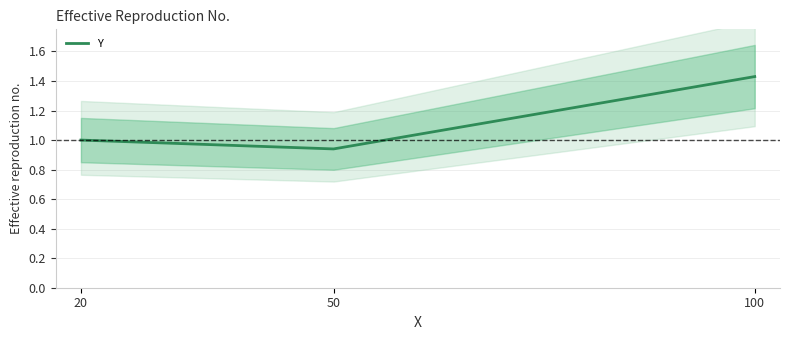

Reading left to right, transcribe all the data shown in this chart.

1.0	0.9	1.4